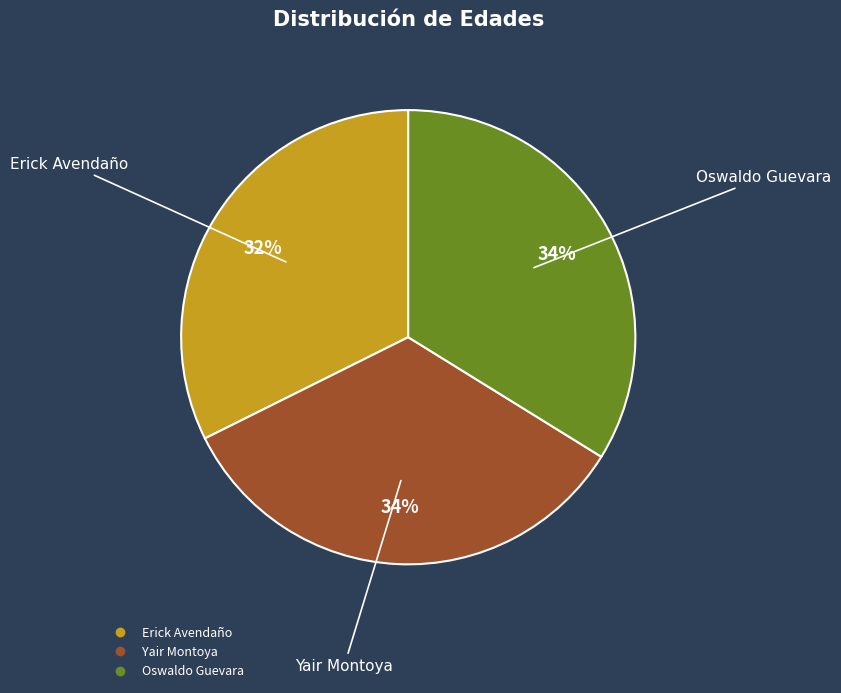

The Oswaldo Guevara slice represents 46% of the pie. True or false?

False